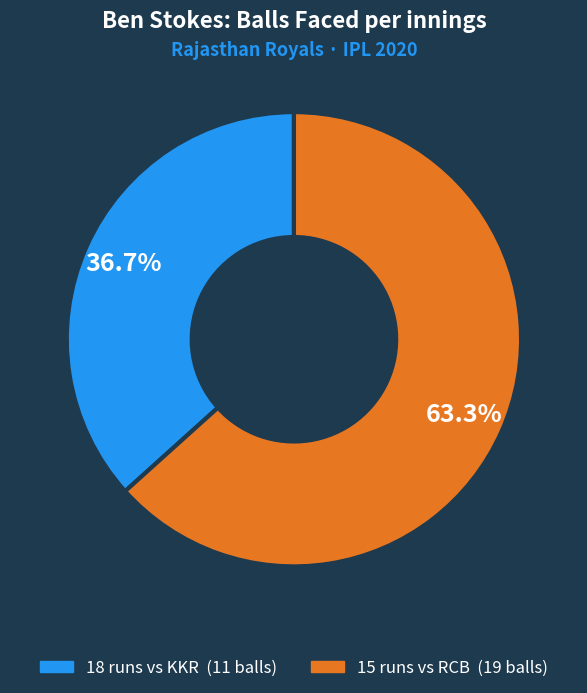

Approximately how many times larger is the value at 18 compared to 15?

0.6